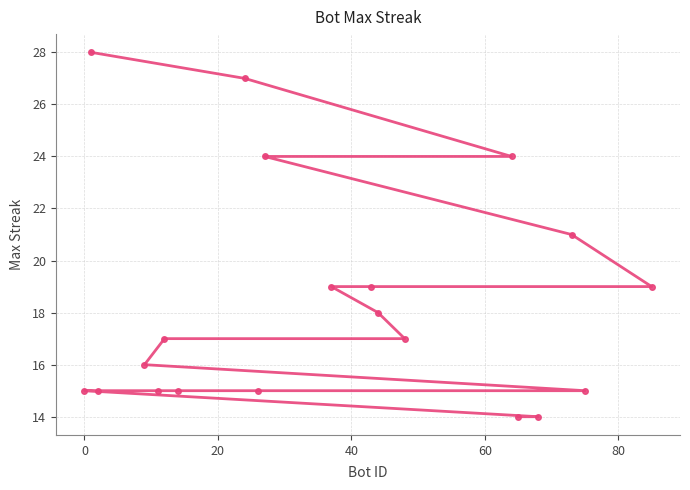

What is the minimum value shown in the chart?

14